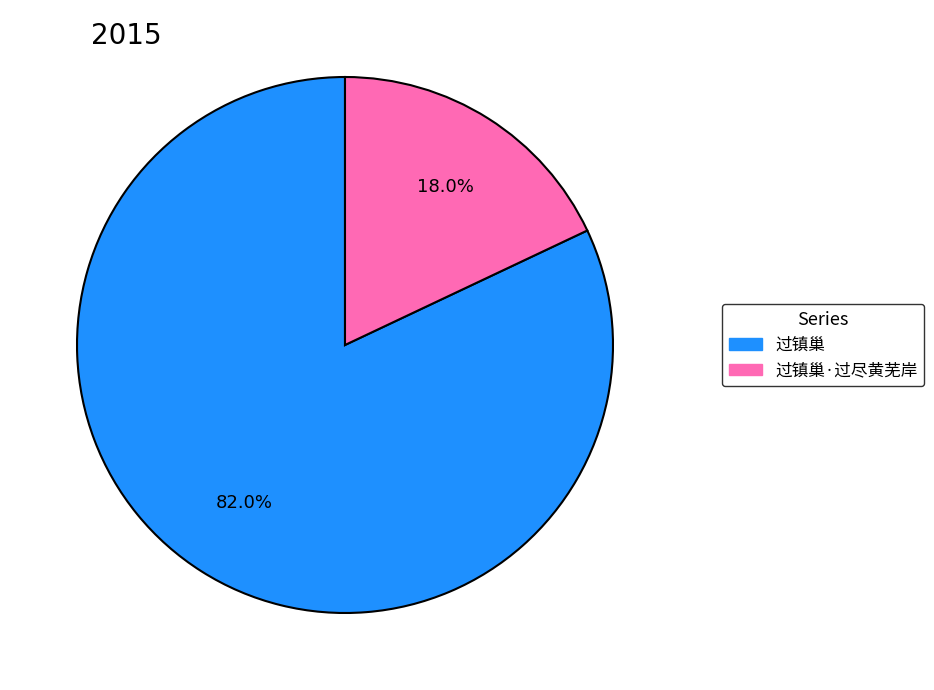

Is there a majority slice in this chart?

Yes